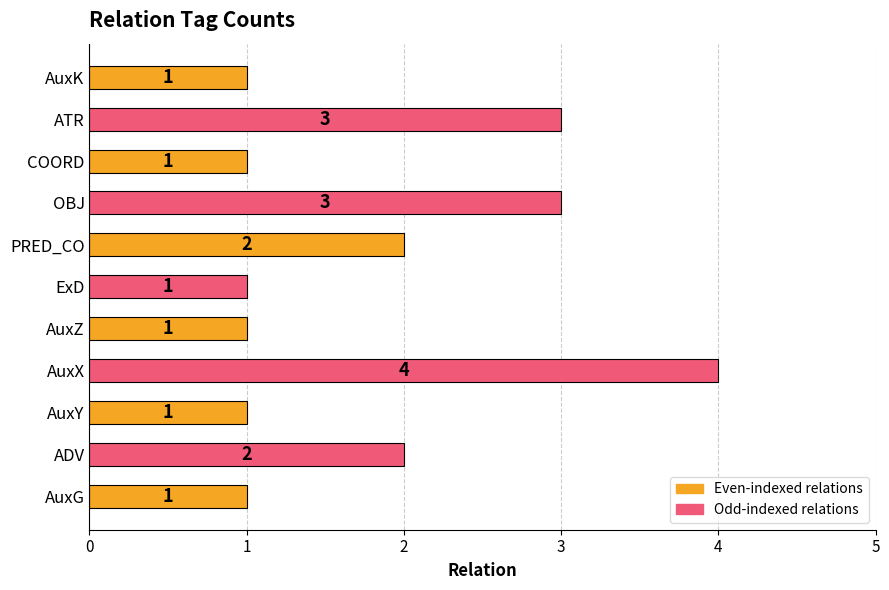

Reading top to bottom, transcribe all the data shown in this chart.

1	3	1	3	2	1	1	4	1	2	1